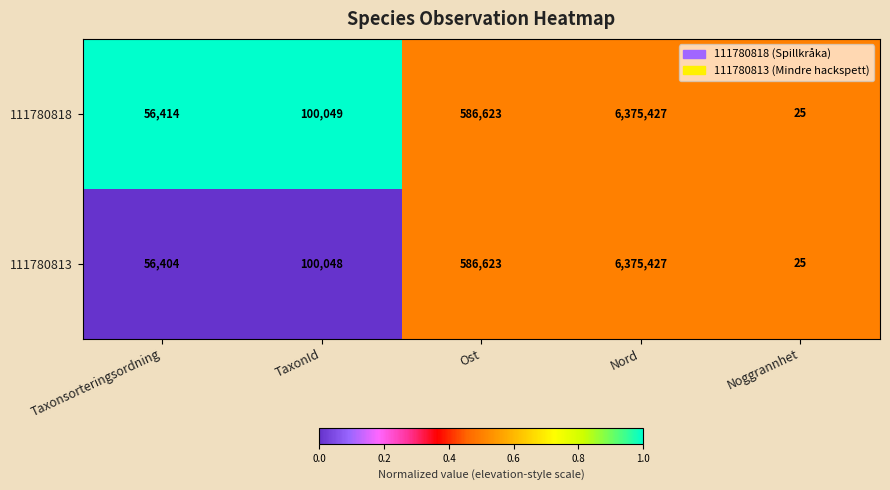

Is the value of 111780818 at TaxonId greater than the value of 111780813 at TaxonId?

Yes